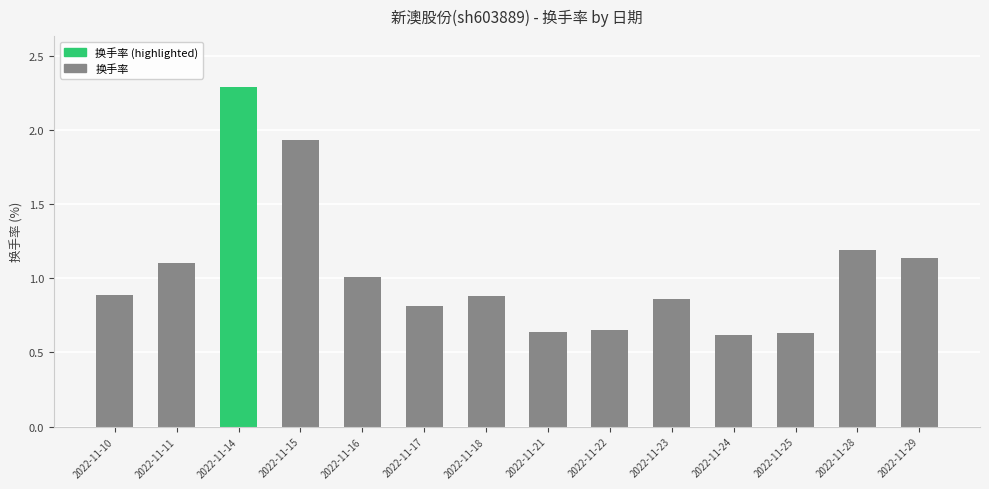

The value at 2022-11-23 is 0.9. True or false?

True